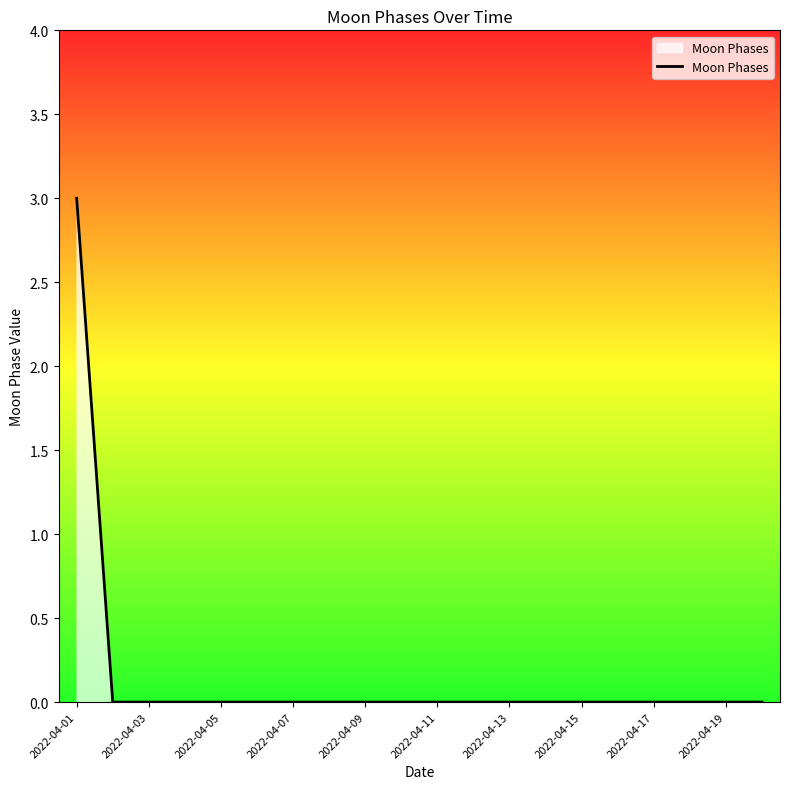

What is the sum of all values?

3